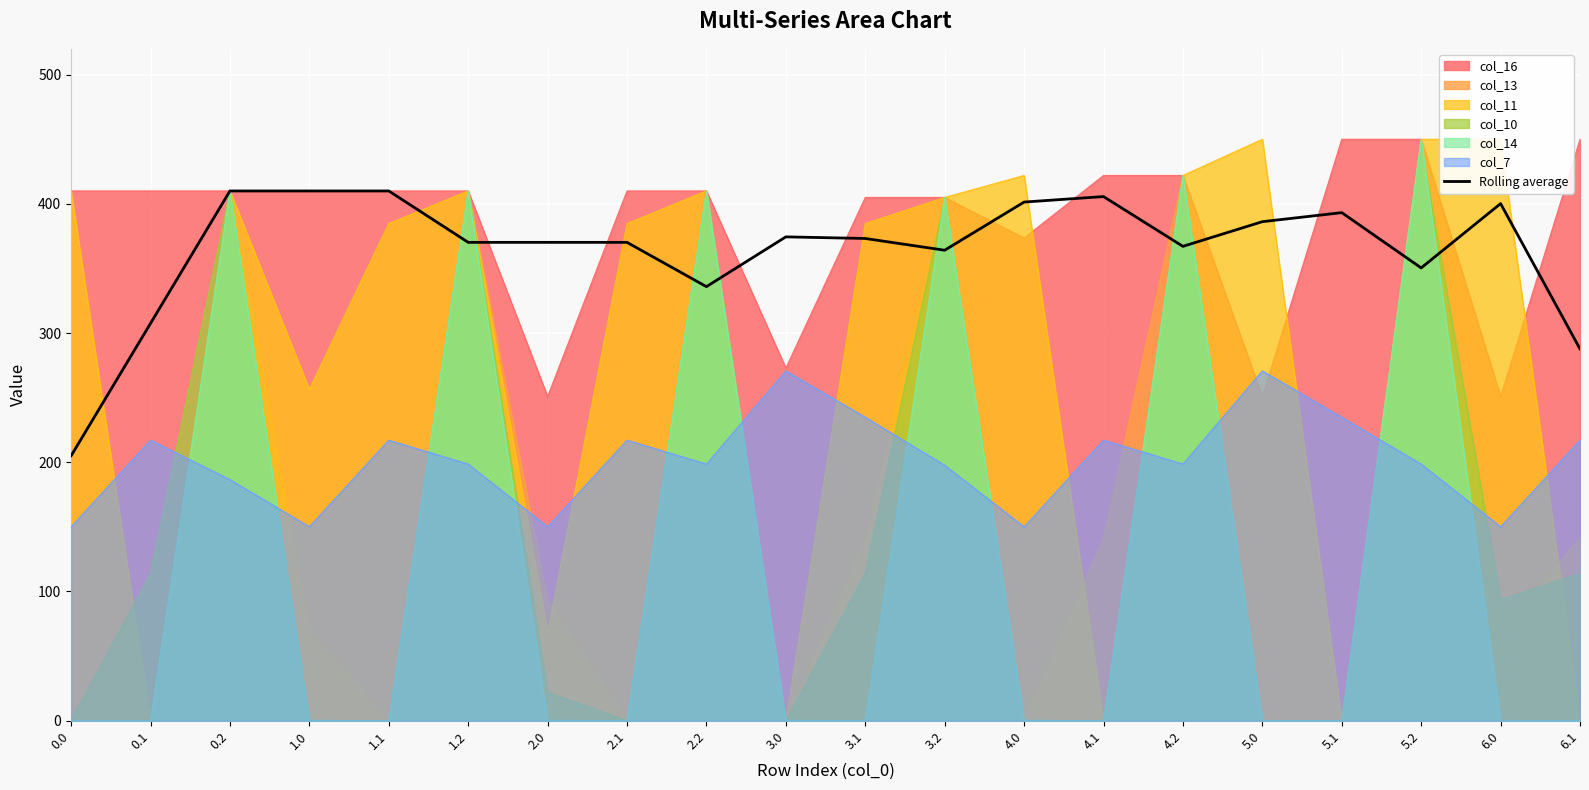

What is the change in value from 1.1 to 5.0?

-23.8